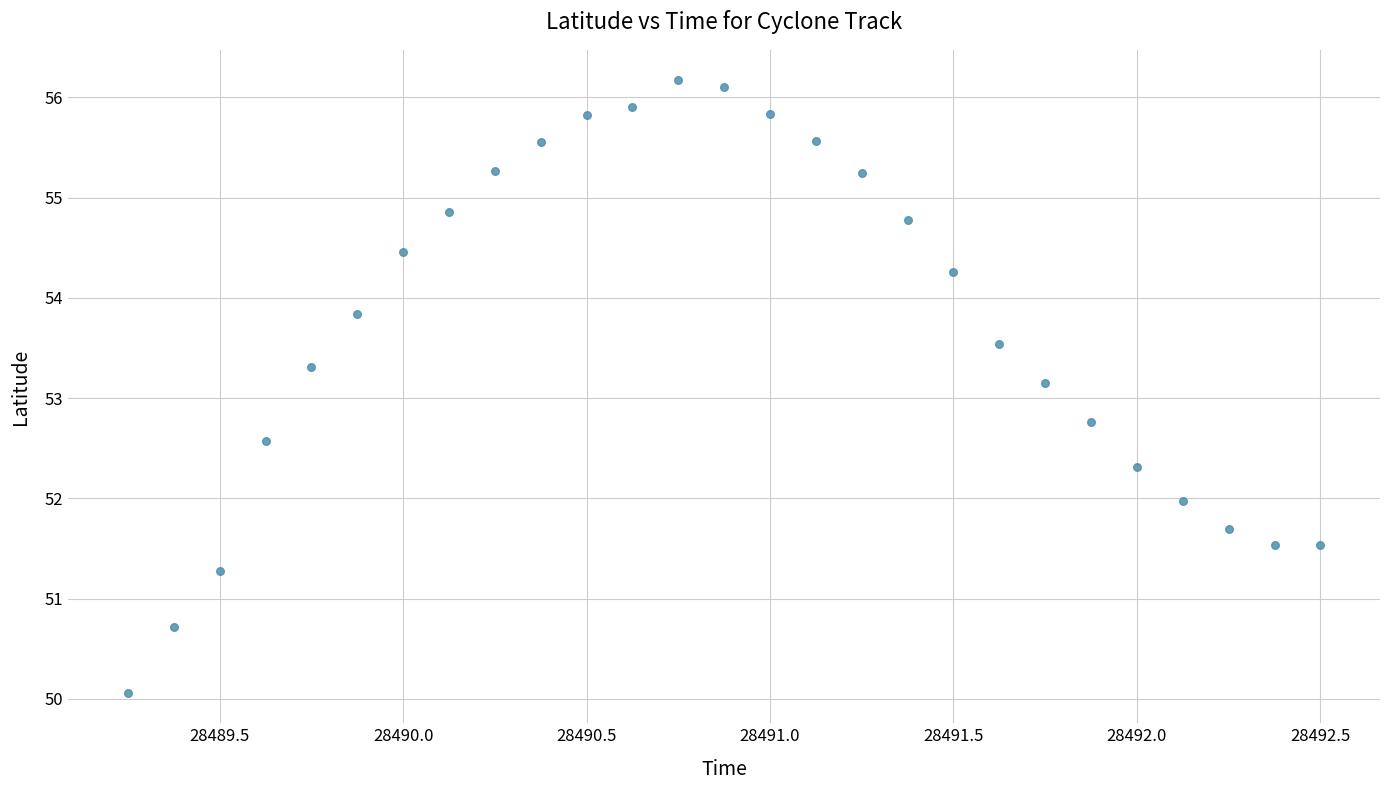

What is the range of Y values (max minus min)?

6.1